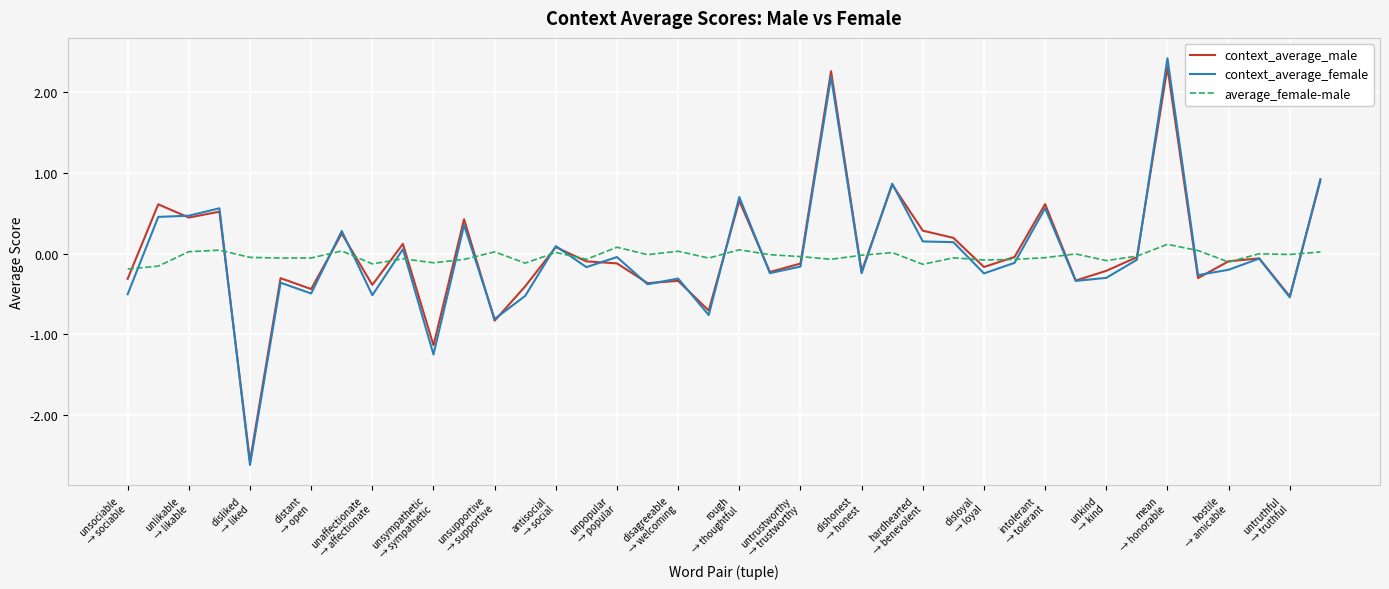

What is the maximum value shown in the chart?

2.4